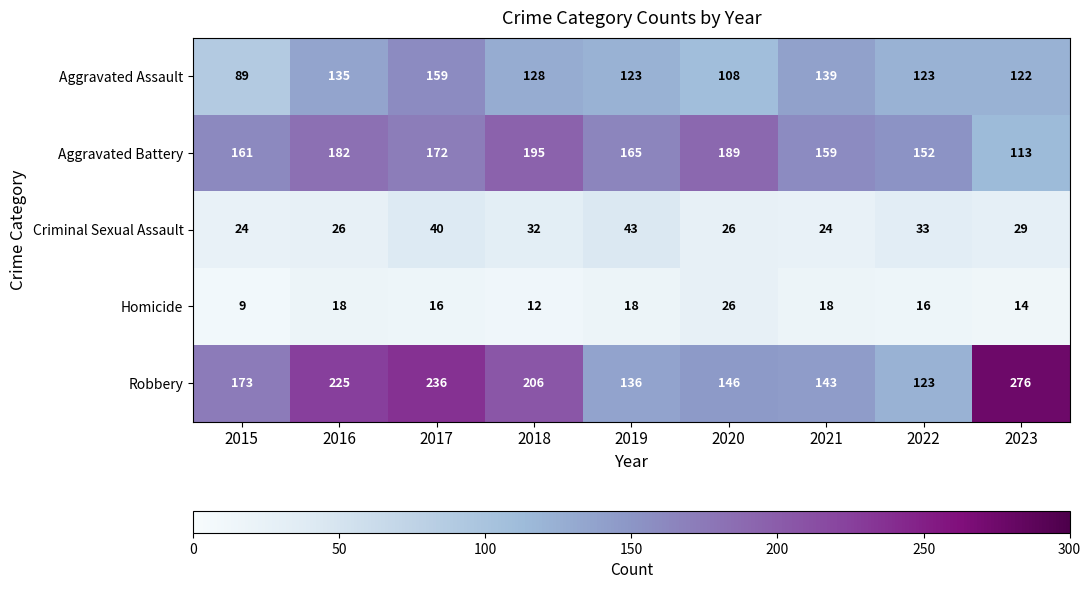

What is the difference between the highest and lowest values at 2021?

141